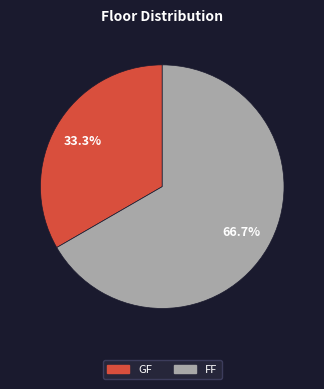

To the nearest percent, what portion does FF represent?

67%